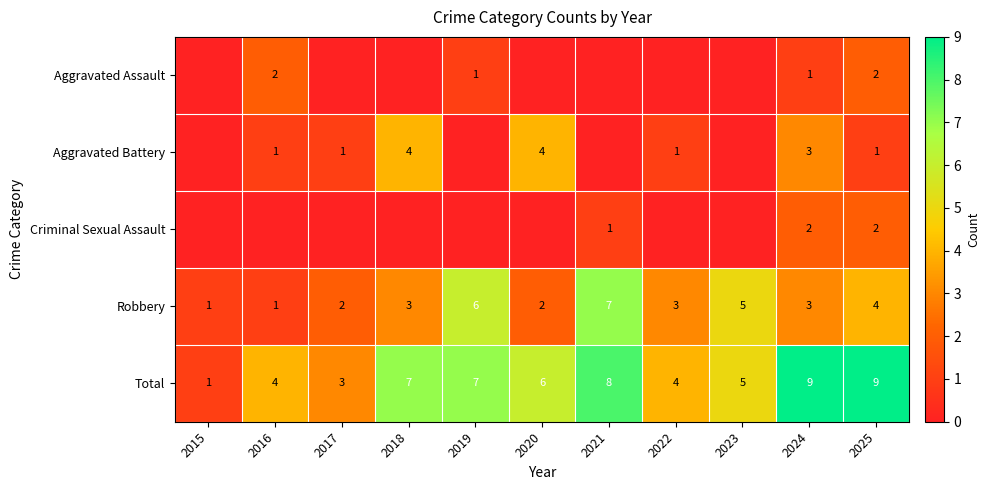

How many data points in Total are less than 6?

5